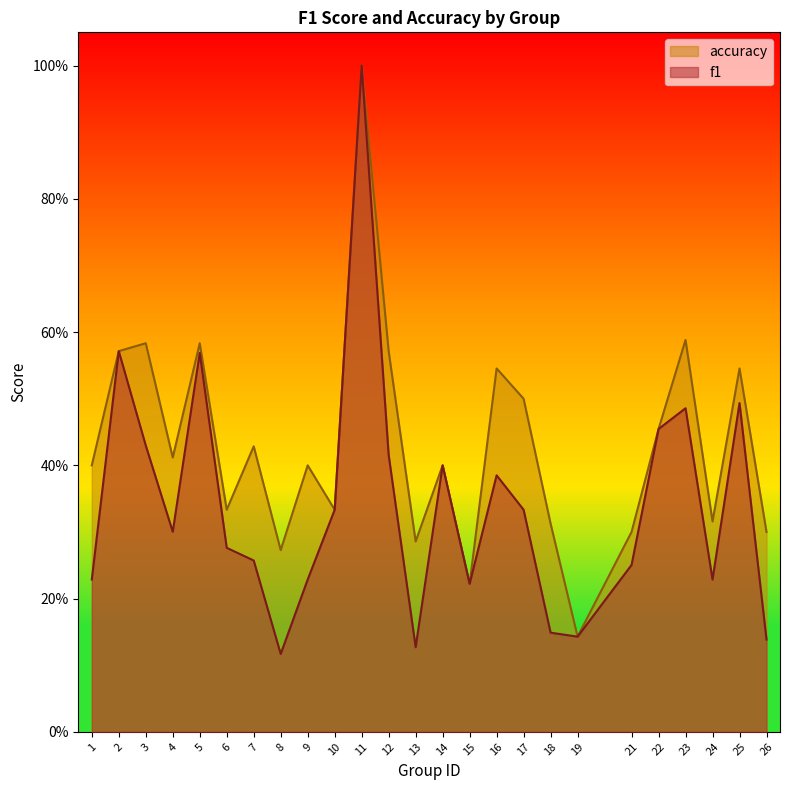

At which category is the sum across all series the highest?

11